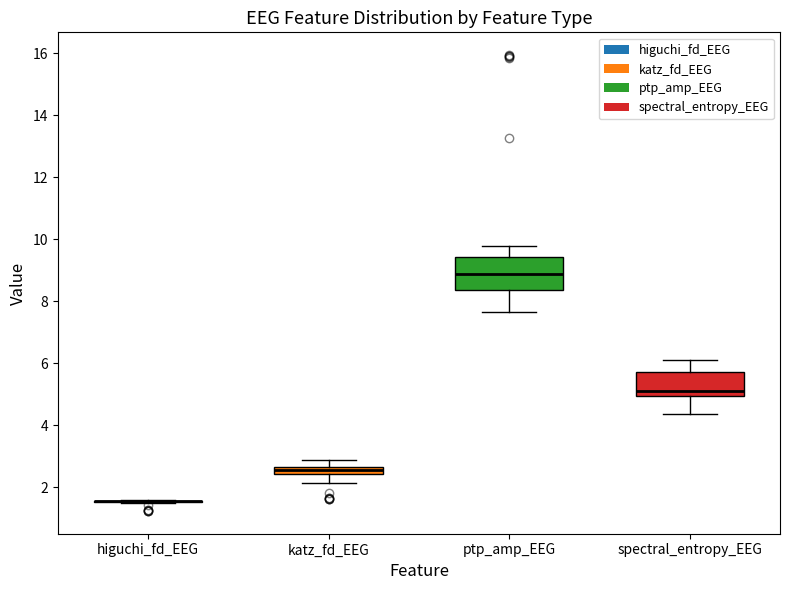

Where is the upper edge of the box for katz_fd_EEG on the y-axis? The values are not printed on the chart, so give them approximately, as read against the axis.

2.6